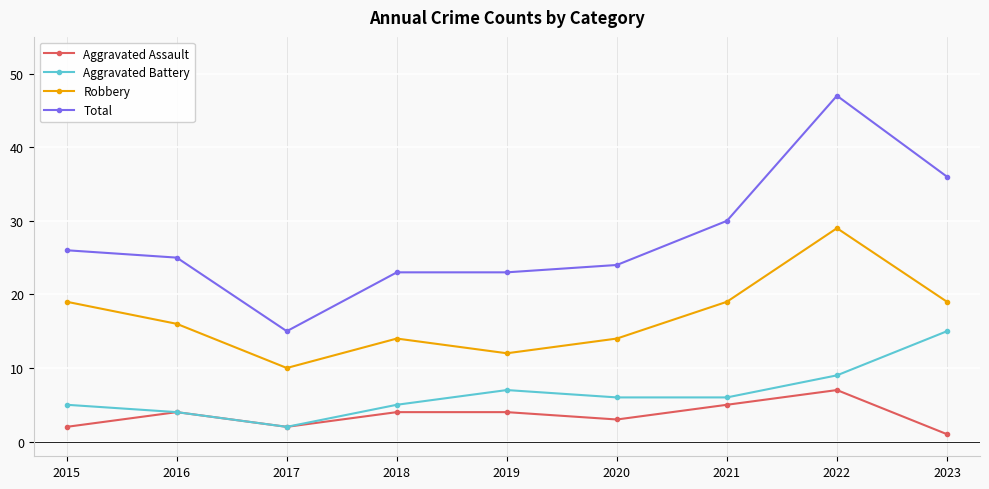

True or false: Total has a value of 7 at 2015.

False